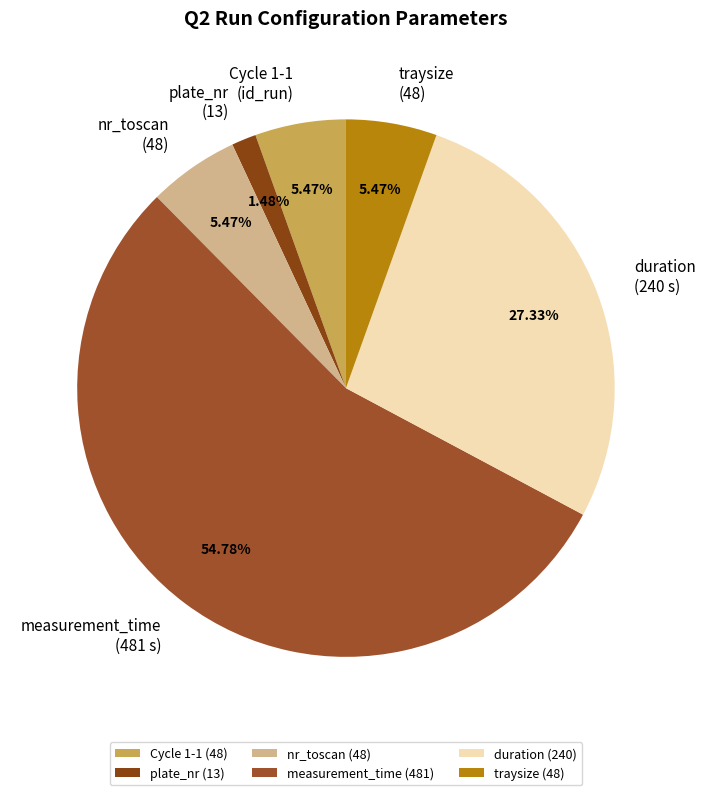

Rank the categories by value from highest to lowest.

measurement_time, duration, Cycle 1-1, nr_toscan, traysize, plate_nr